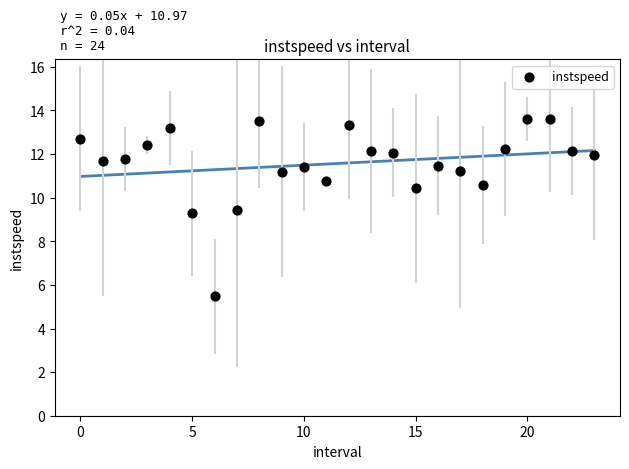

What is the range of Y values (max minus min)?

8.1